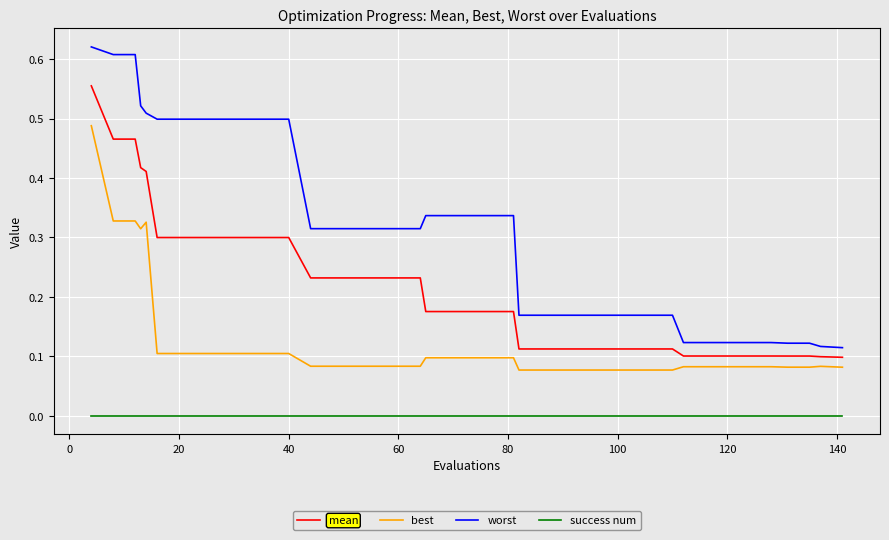

Which series has the largest range (max minus min)?

worst